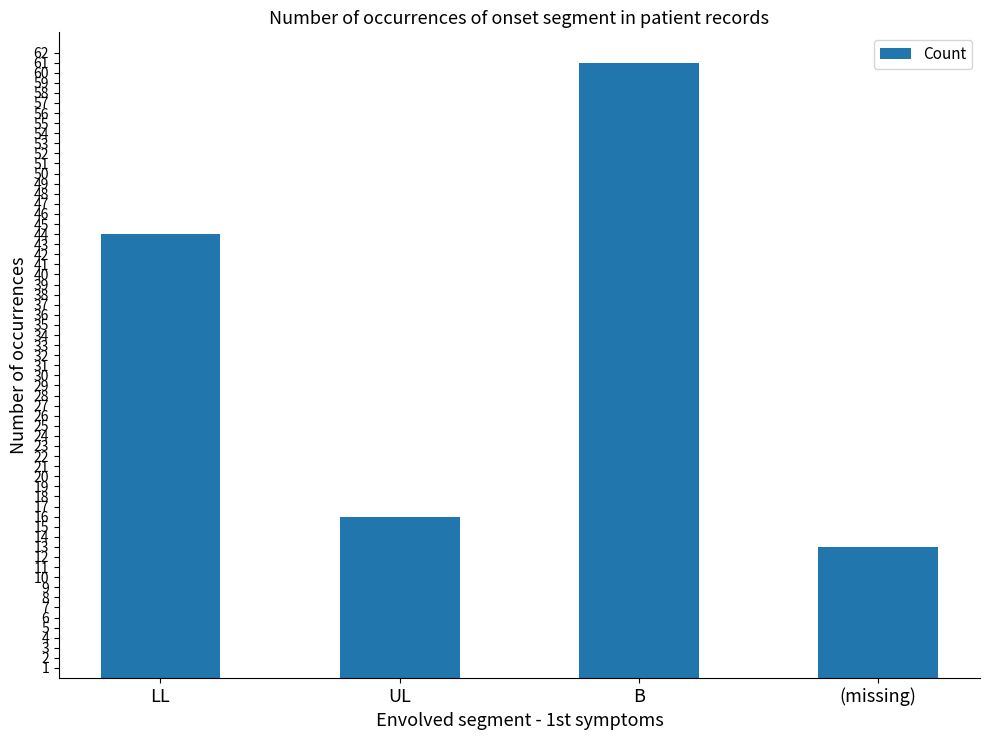

The chart shows a value of 7 at (missing). True or false?

False